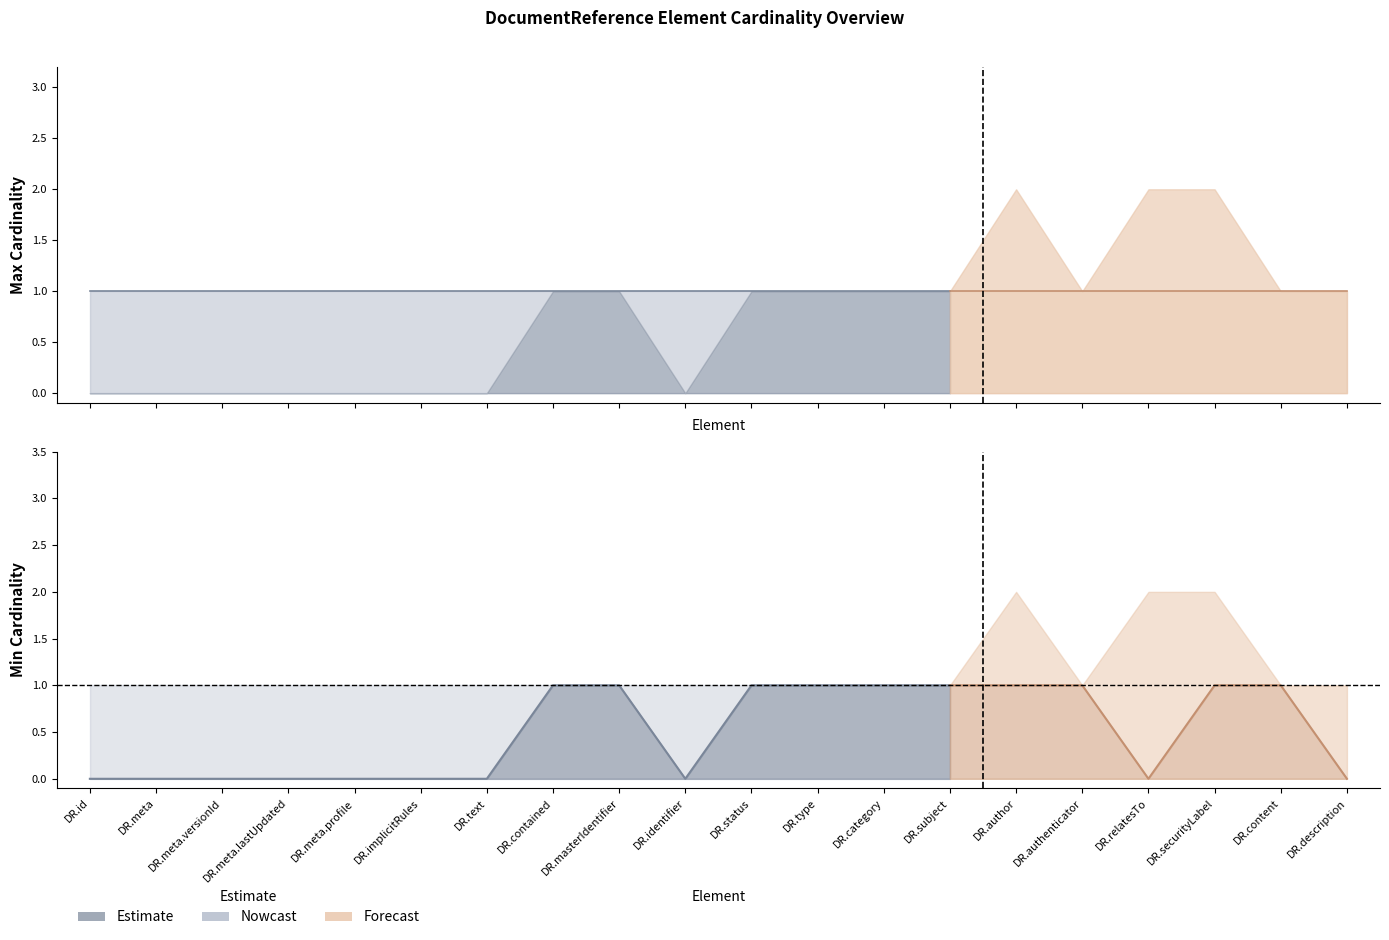

Which series has the largest range (max minus min)?

Min Cardinality